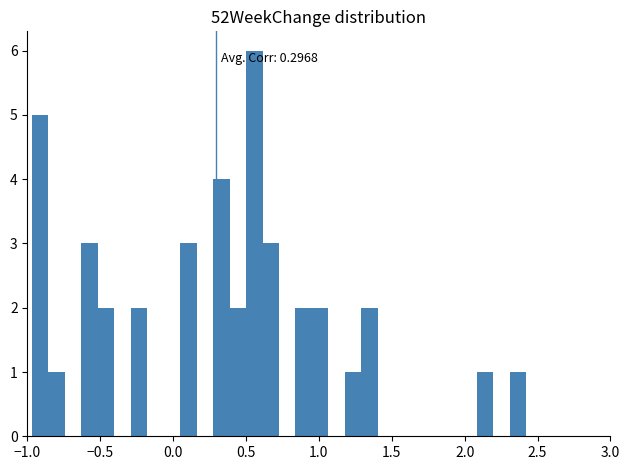

Read against the x-axis, roughly where is the centre of the tallest bar?

0.55